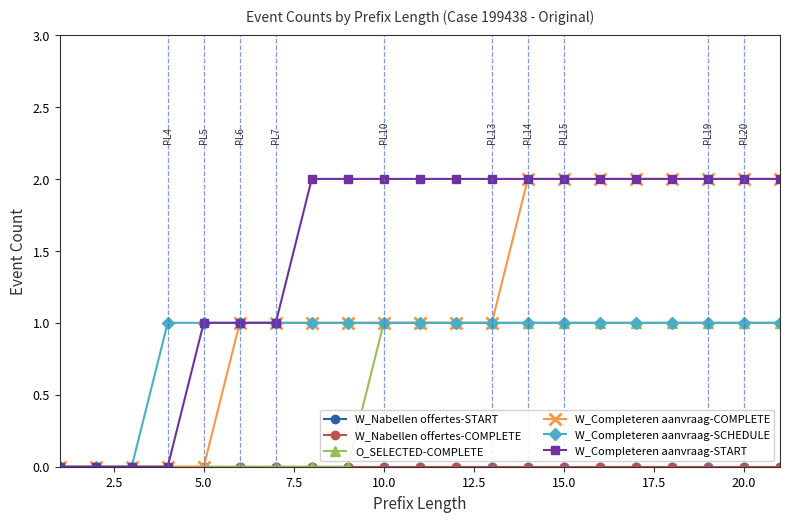

What is the maximum value shown in the chart?

2